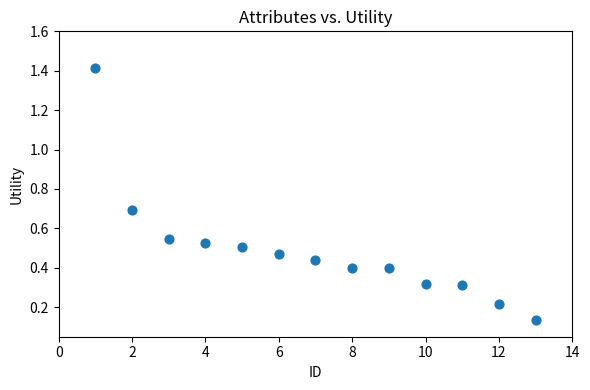

What is the range of Y values (max minus min)?

1.3